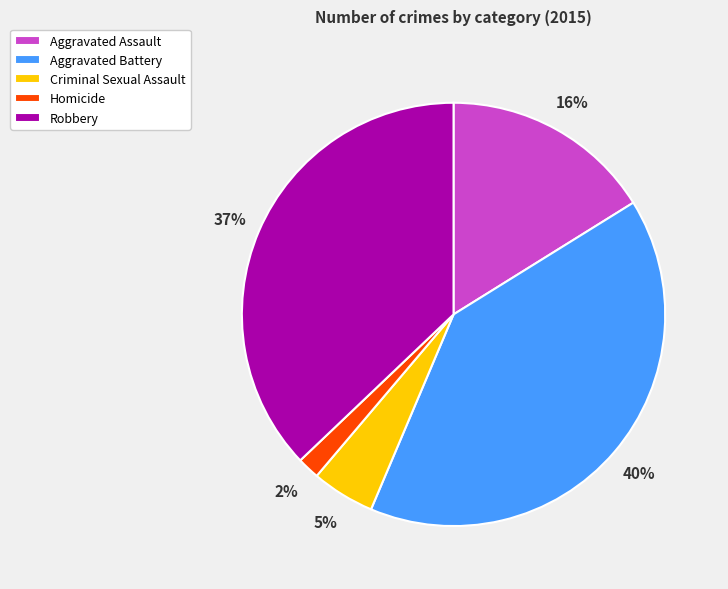

Rank the categories by value from lowest to highest.

Homicide, Criminal Sexual Assault, Aggravated Assault, Robbery, Aggravated Battery